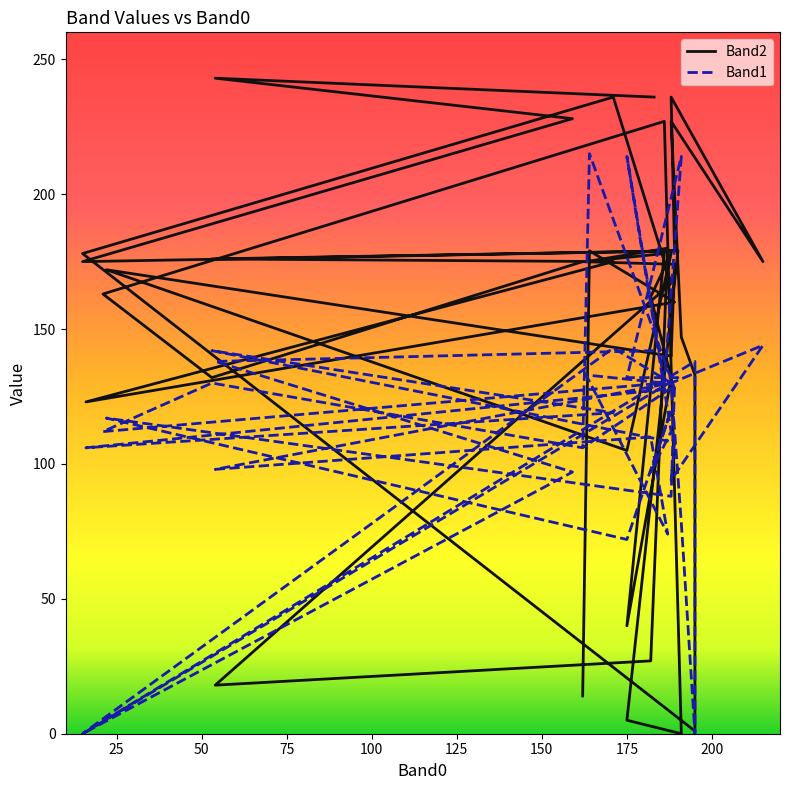

What is the average value of the Band2 series?

149